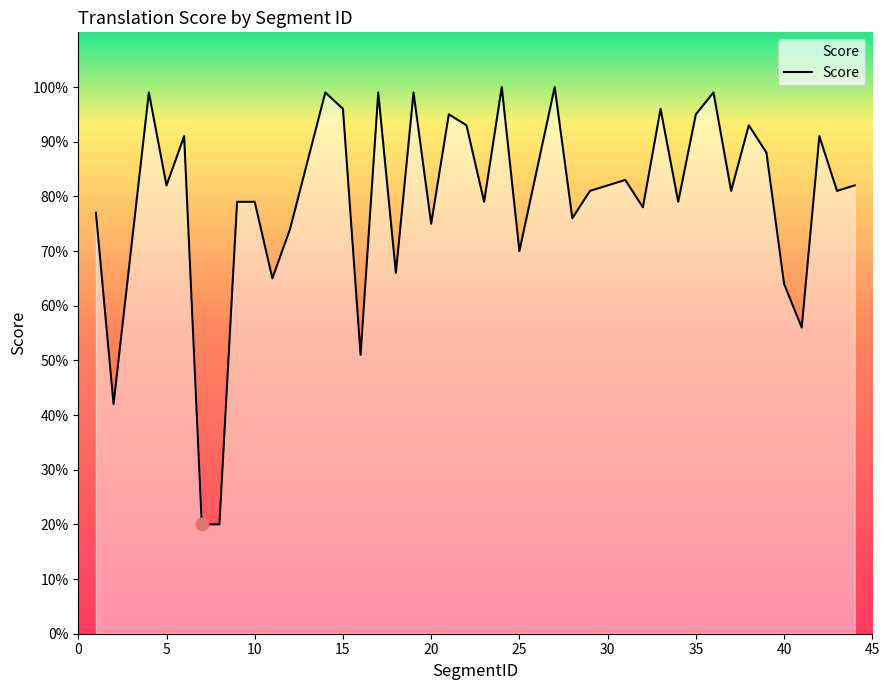

What is the average value?

79